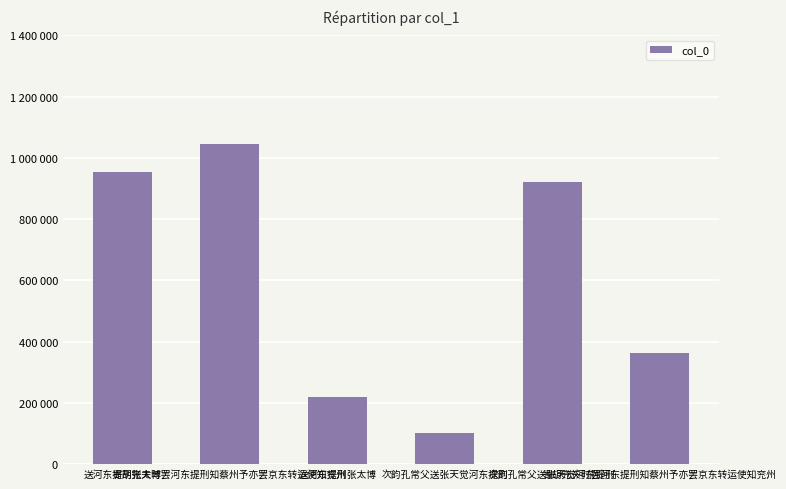

Does the chart contain any negative values?

No